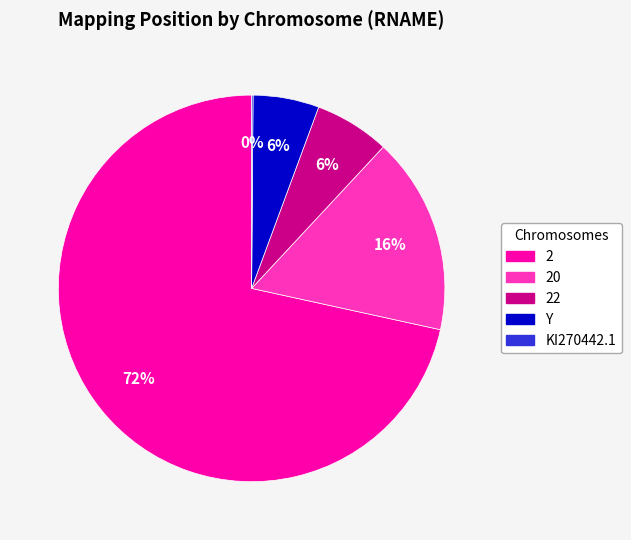

To the nearest percent, what is the combined percentage of 2 and 20?

88%